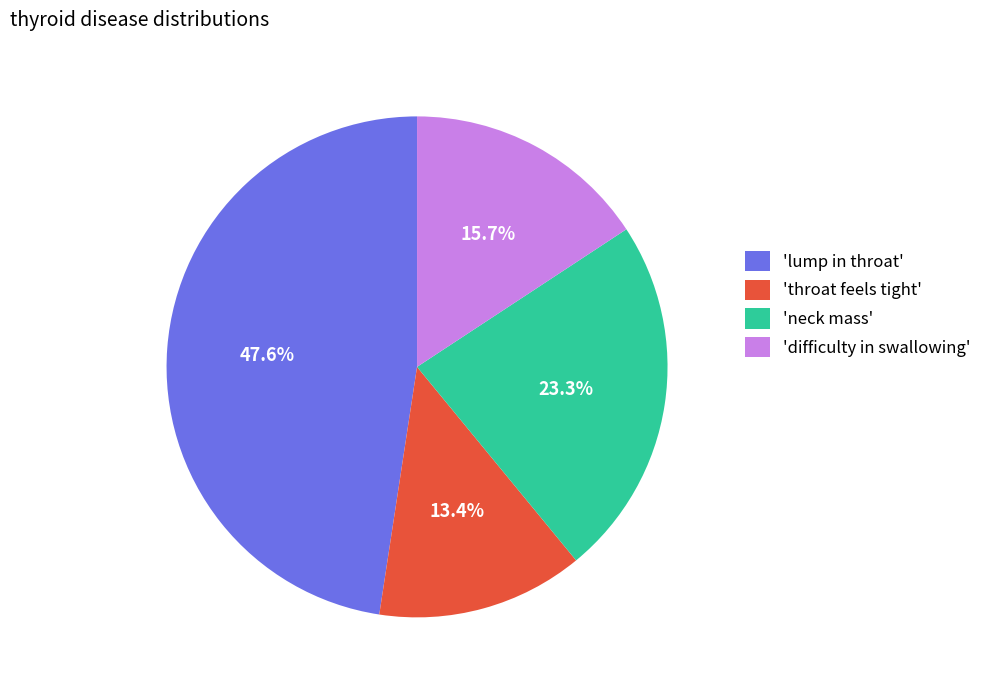

To the nearest percent, what is the average slice percentage?

25%